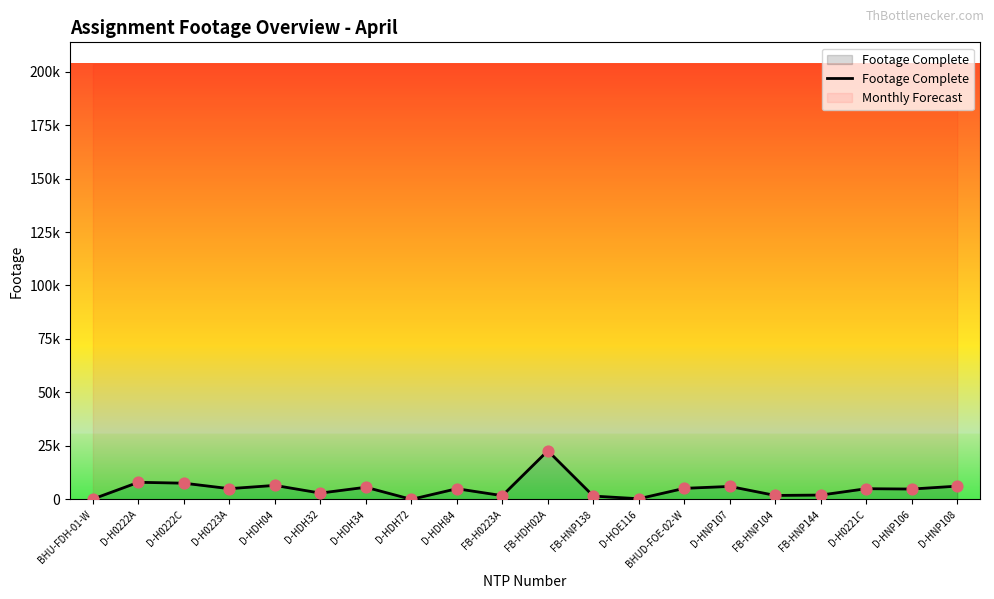

What is the change in value from FB-H0223A to FB-HDH02A?

+20990